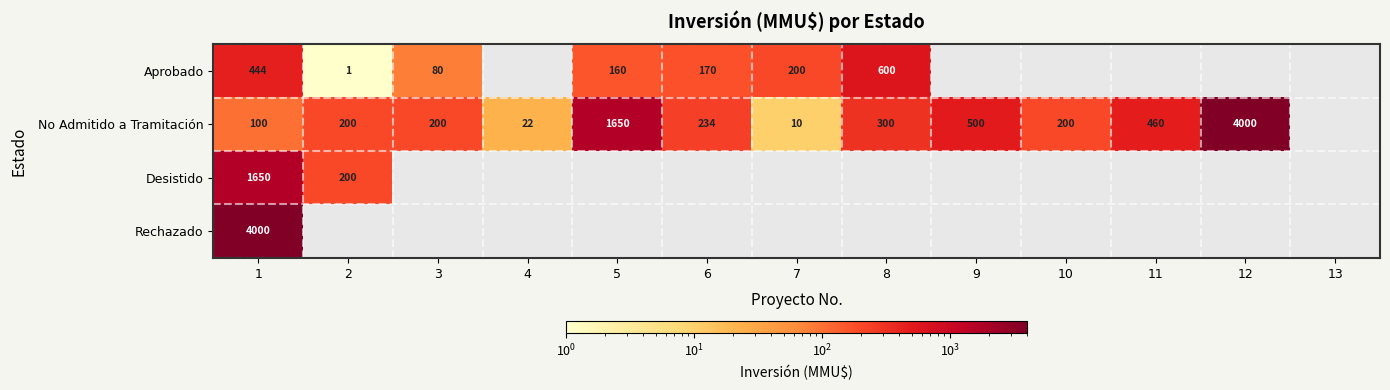

What is the difference between the No Admitido a Tramitación values at 5 and 11?

1190